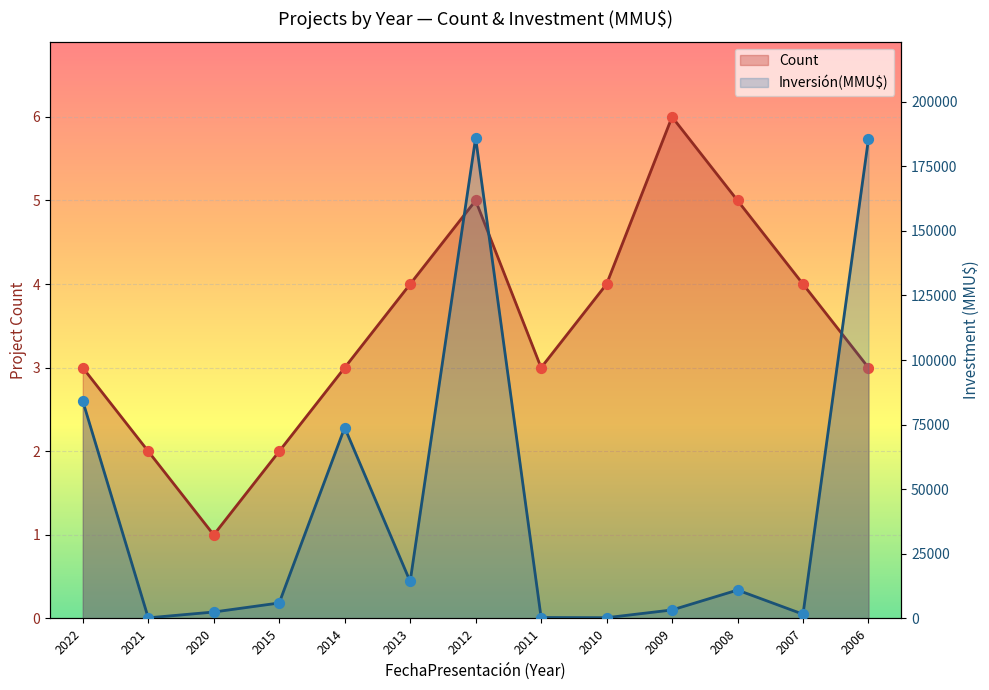

Is the value of Inversión(MMU$) at 2006 greater than the value of Count at 2021?

Yes